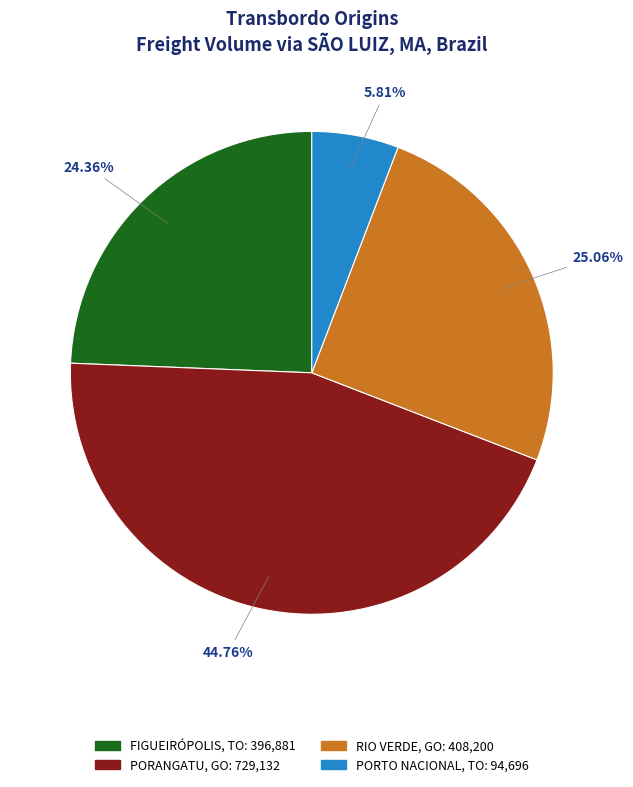

How many segments does this pie chart have?

4